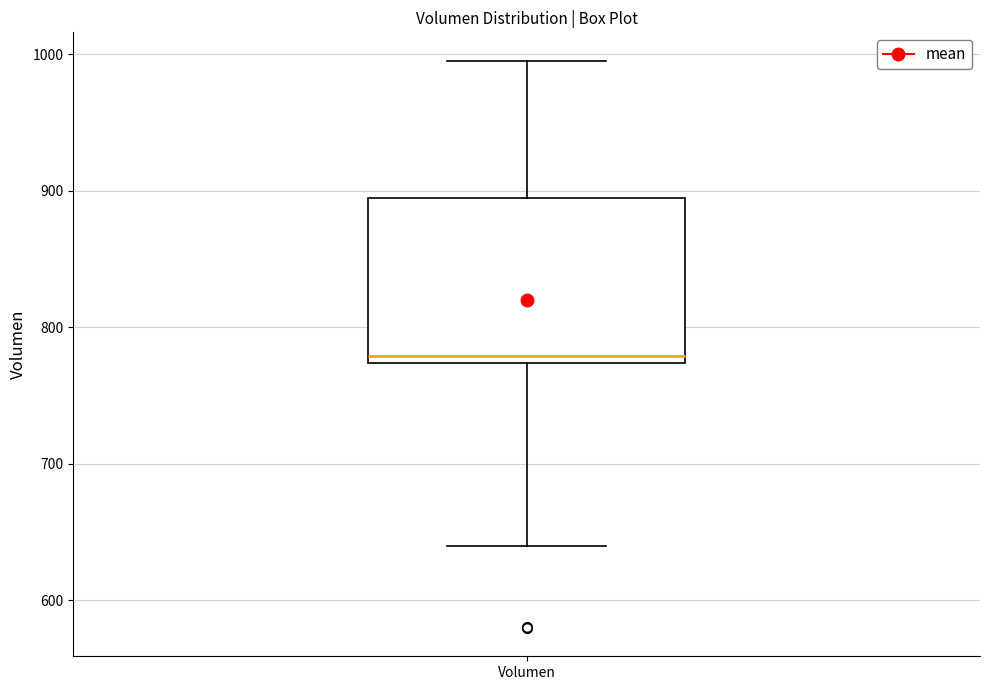

Read this box plot against the y-axis: the position of the median line, the range covered by the box, and the ends of both whiskers. The values are not printed on the chart, so give them approximately, as read against the axis.

median 780, box 770 to 890, whiskers 640 to 1000